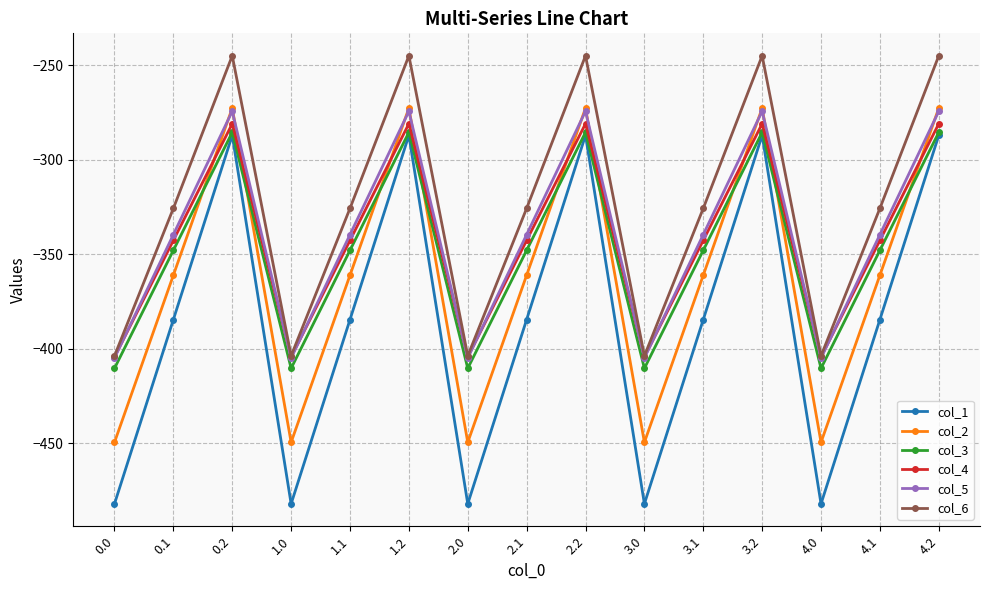

True or false: col_6 and col_3 intersect in this chart.

False